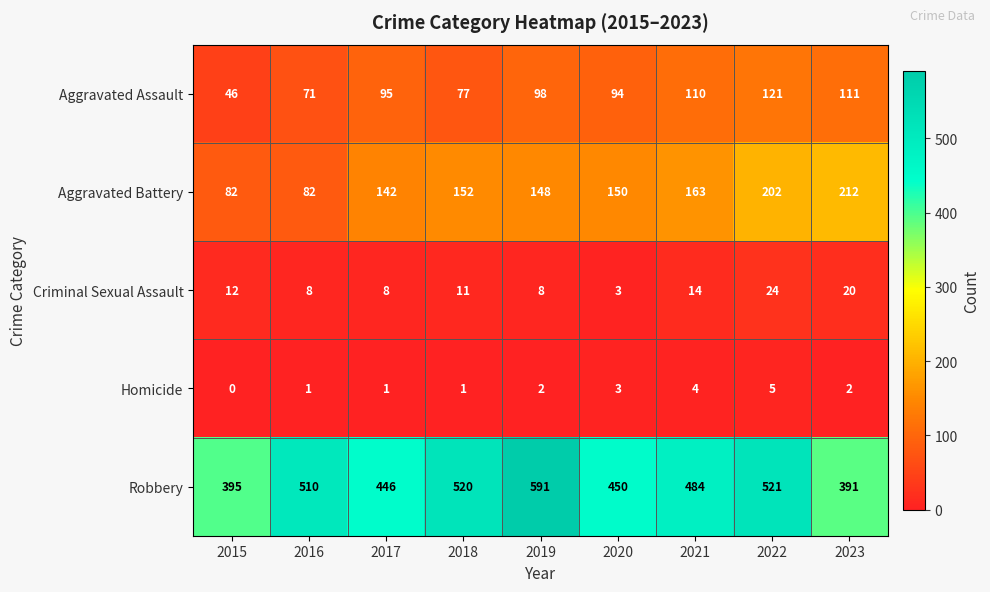

True or false: Robbery has a value of 855 at 2021.

False